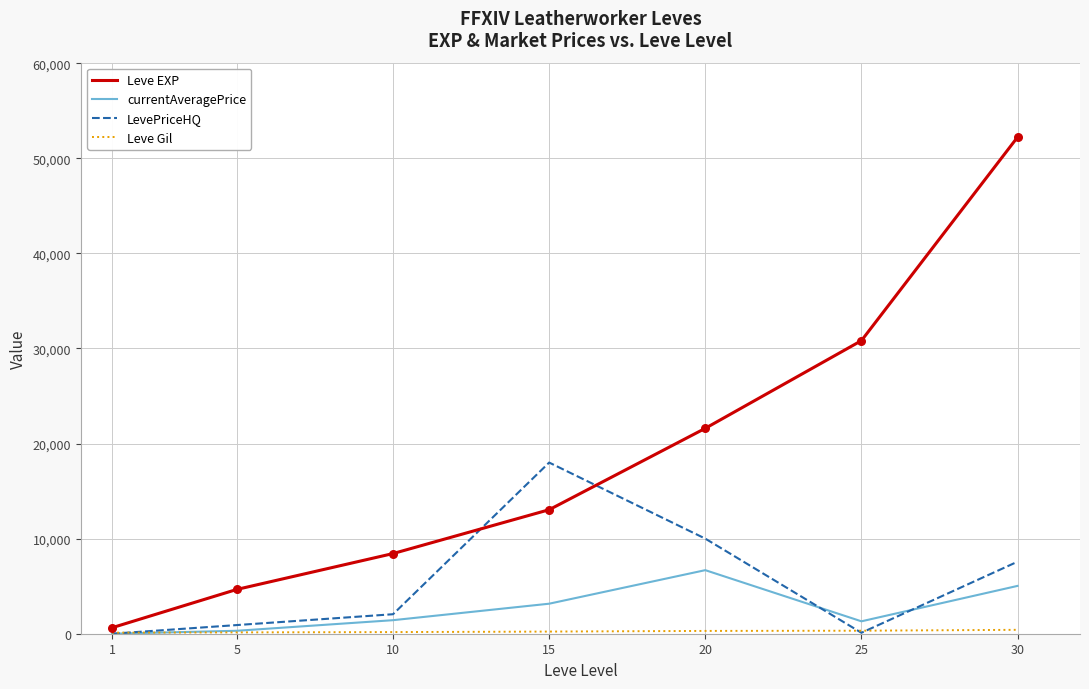

Which series has the largest total across all categories?

Leve EXP